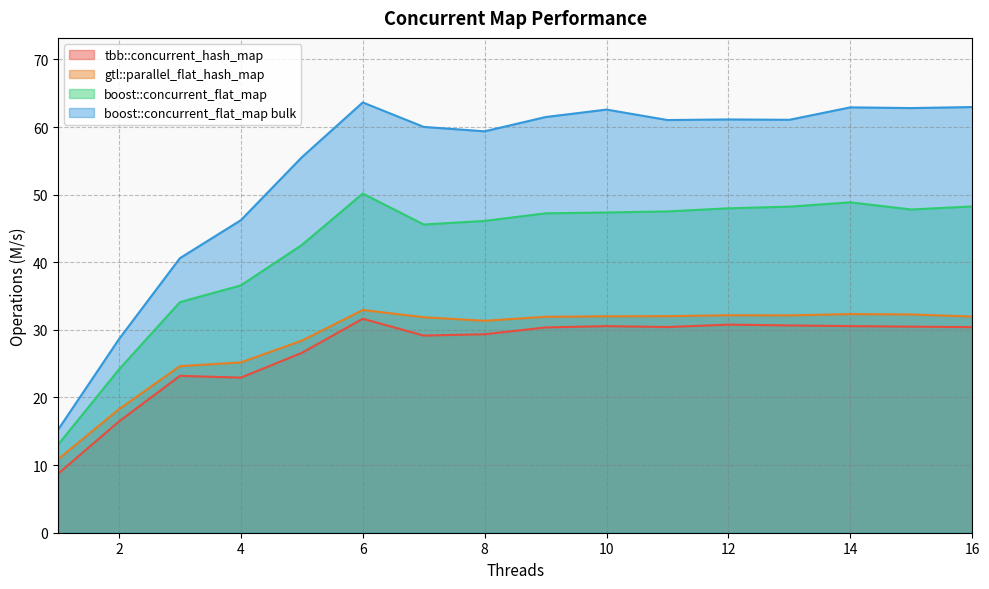

What is the sum of the gtl::parallel_flat_hash_map values at 15 and 2?

50.5